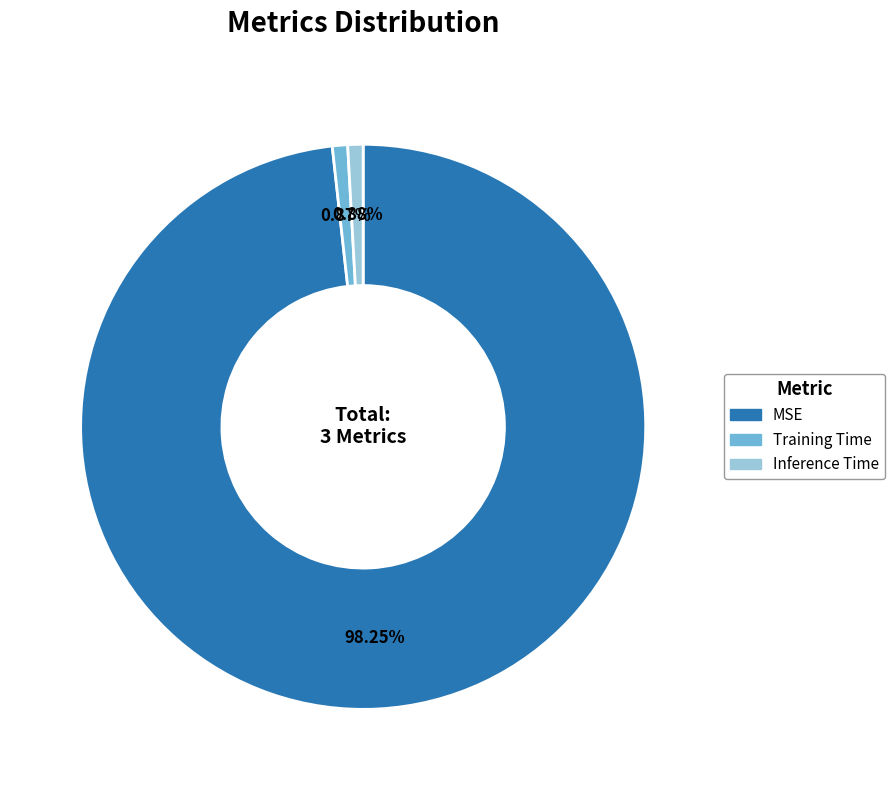

What percentage do Inference Time and MSE together represent?

99.1%